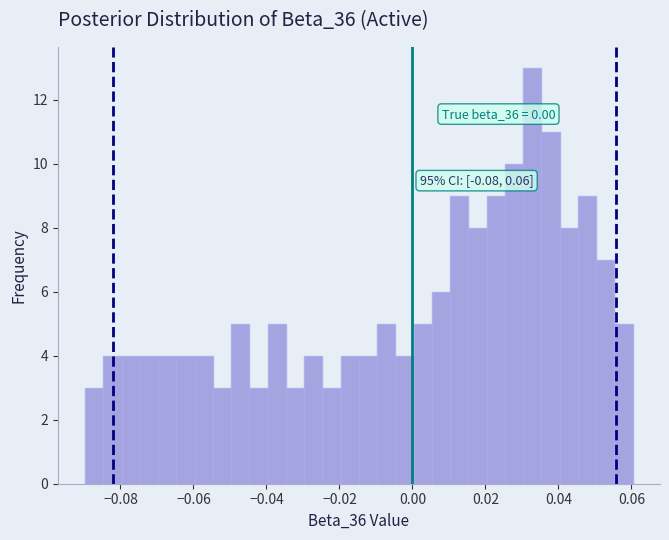

Read against the x-axis, roughly where is the centre of the tallest bar?

0.032